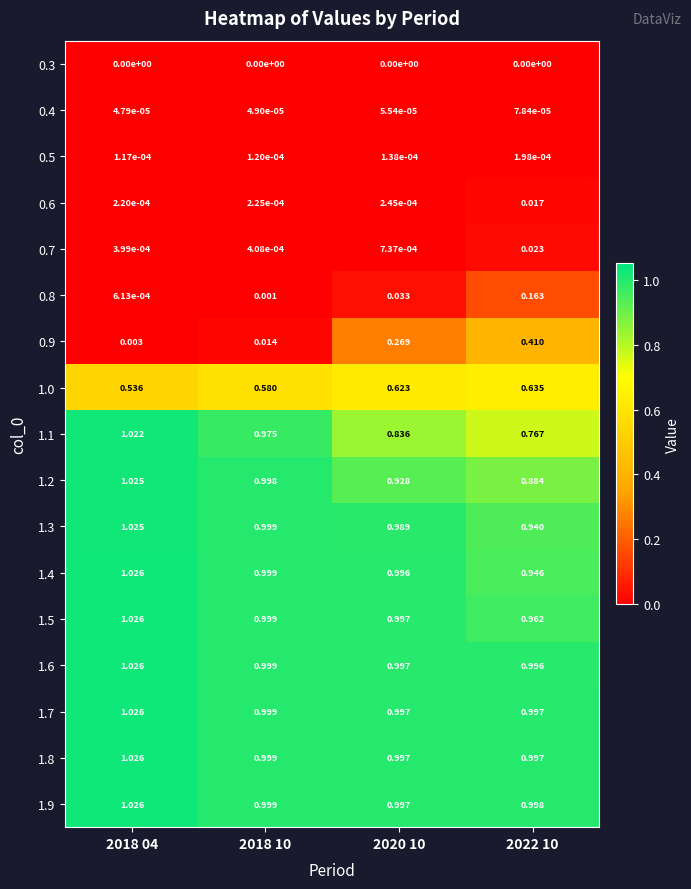

What is the greatest value displayed?

1.0